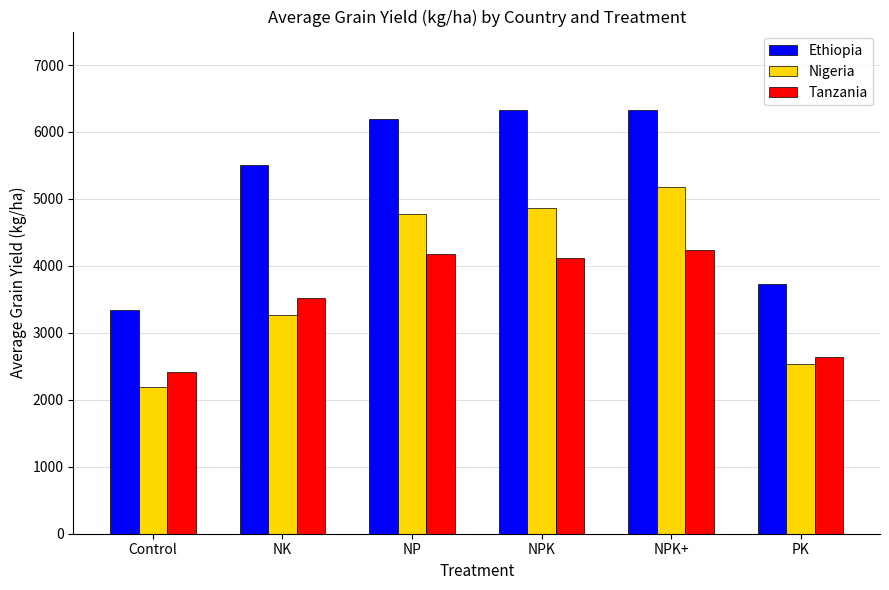

How many values in the Tanzania series exceed 4111?

3